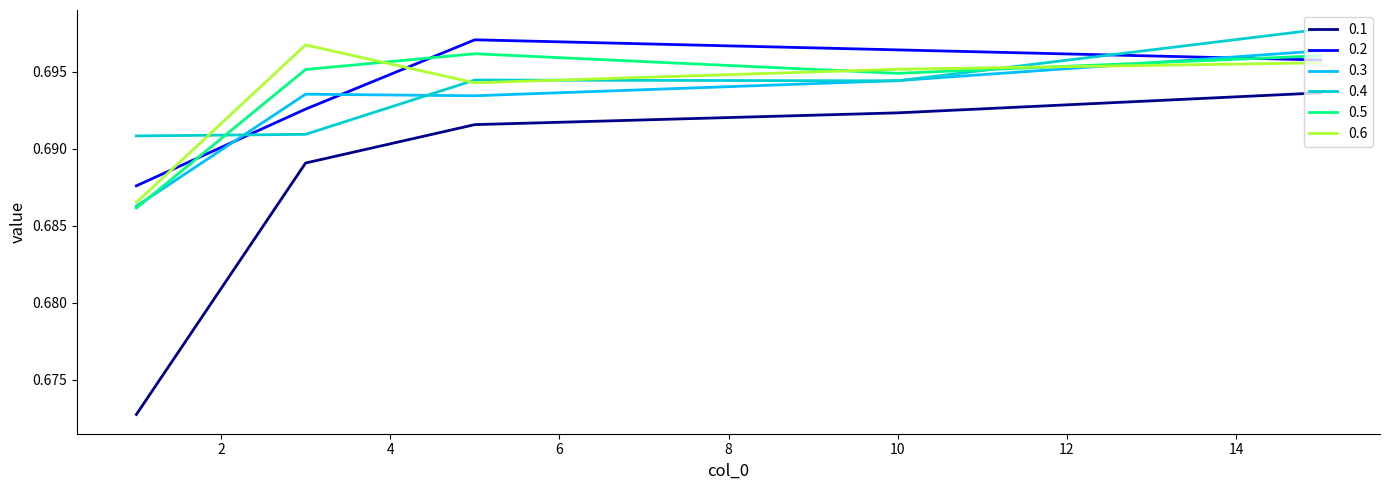

True or false: 0.6 and 0.1 intersect in this chart.

False